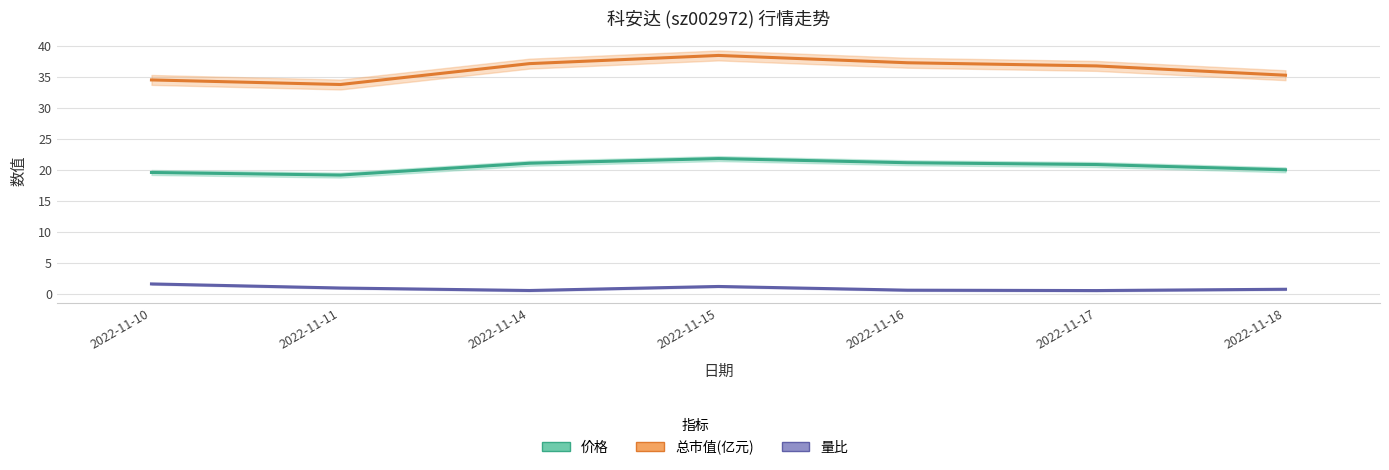

True or false: 总市值(亿元) and 价格 cross at least once.

False